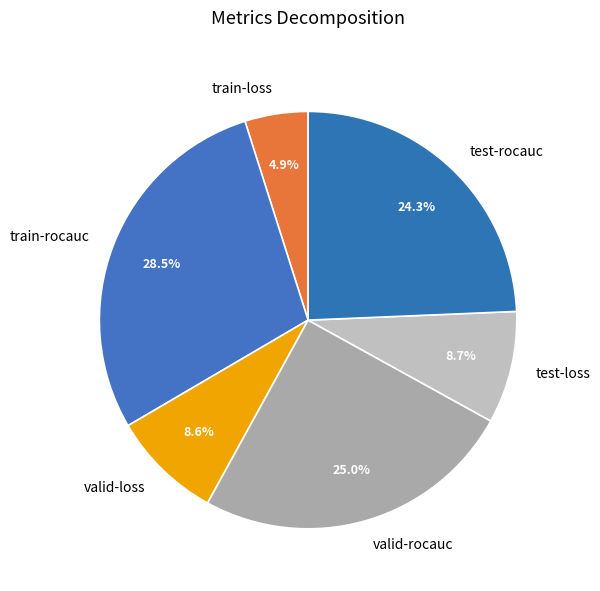

Which slice is the largest?

train-rocauc